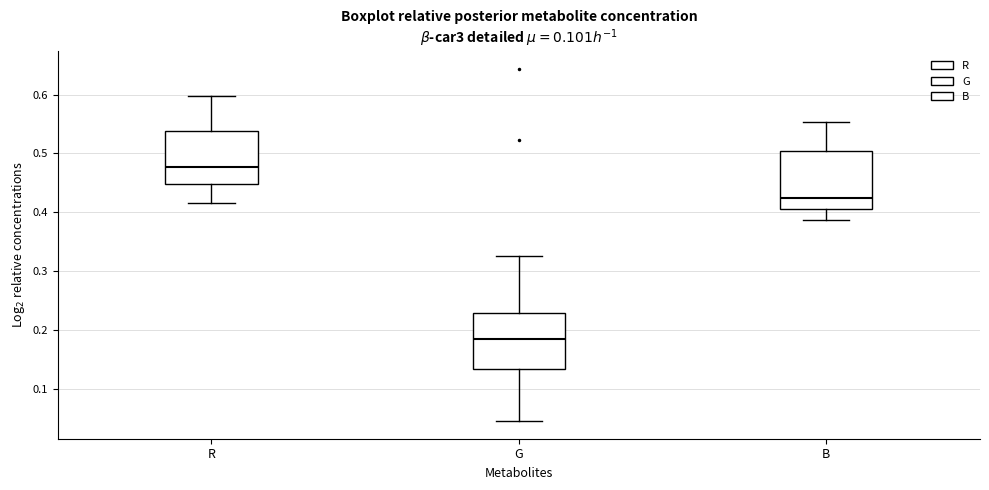

Where does the upper whisker of the box for R end on the y-axis? The values are not printed on the chart, so give them approximately, as read against the axis.

0.60